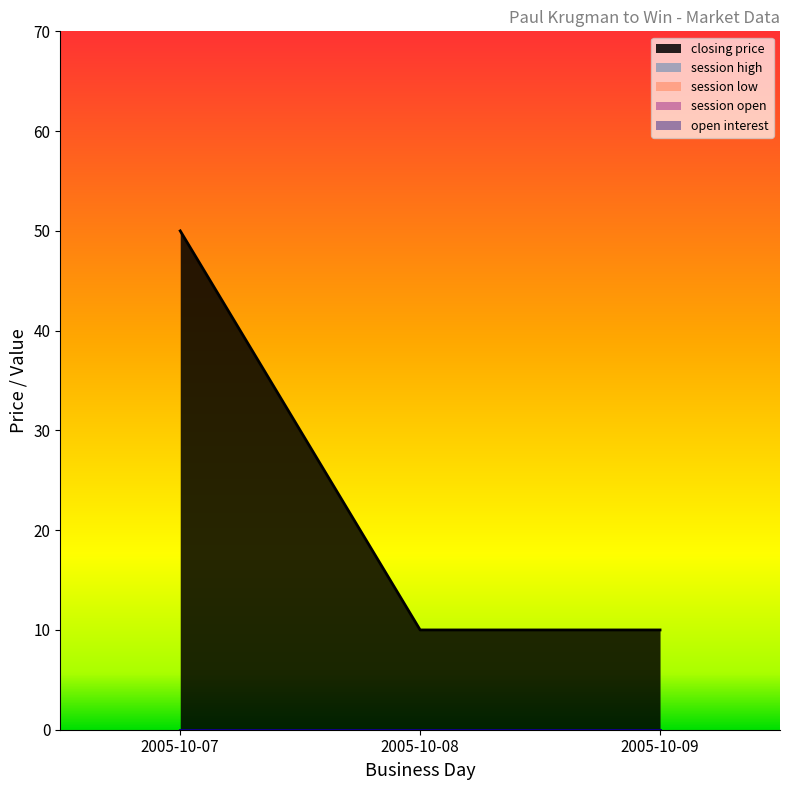

Is the value of session low at 2005-10-09 greater than the value of session high at 2005-10-08?

No